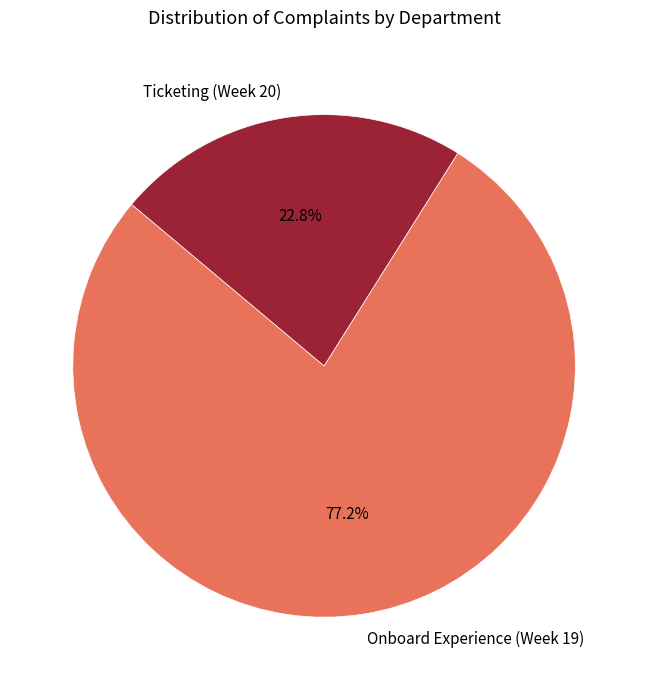

Between Ticketing (Week 20) and Onboard Experience (Week 19), which is larger?

Onboard Experience (Week 19)